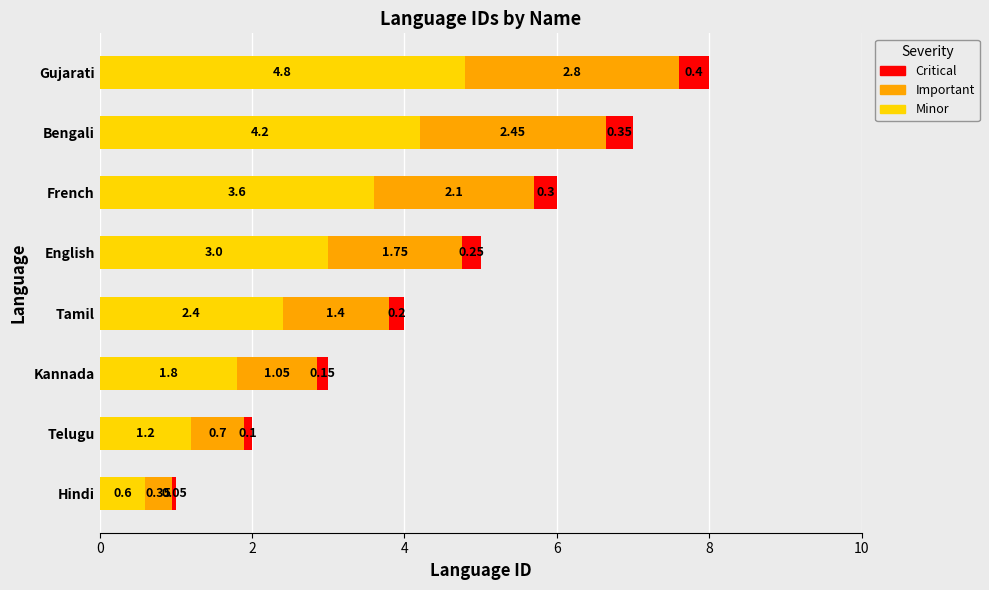

What is the difference between the second highest and second lowest values in the Minor series?

3.0